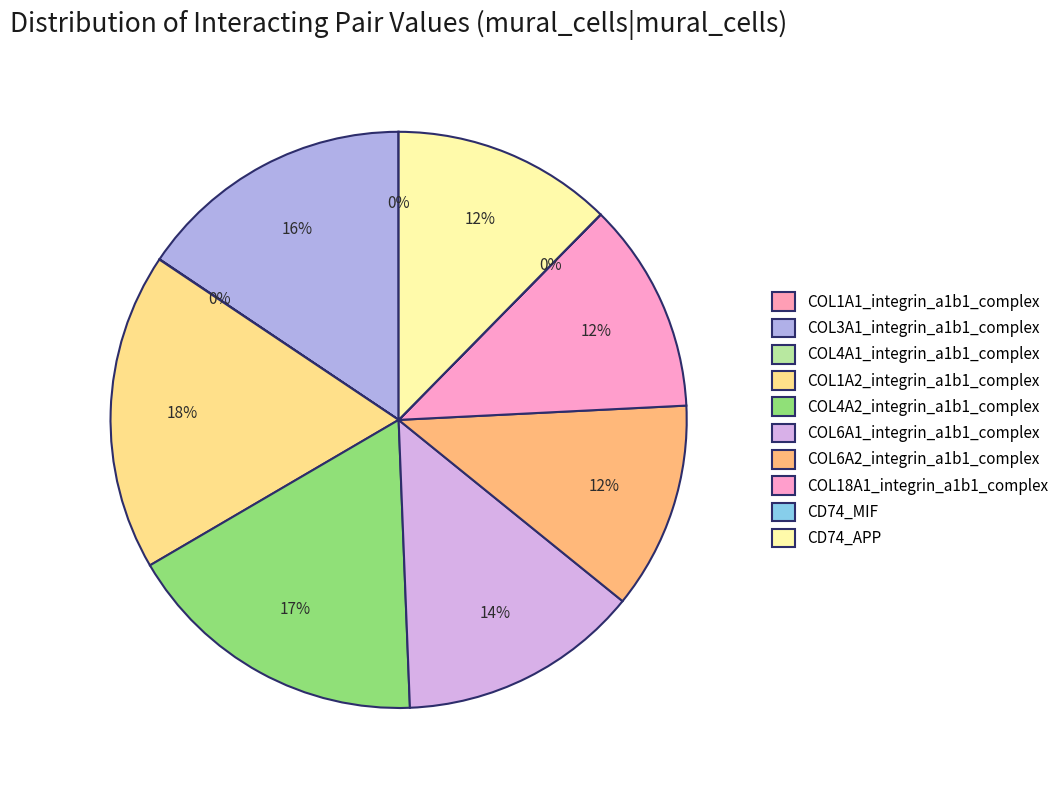

The CD74_APP slice represents 12% of the pie. True or false?

True